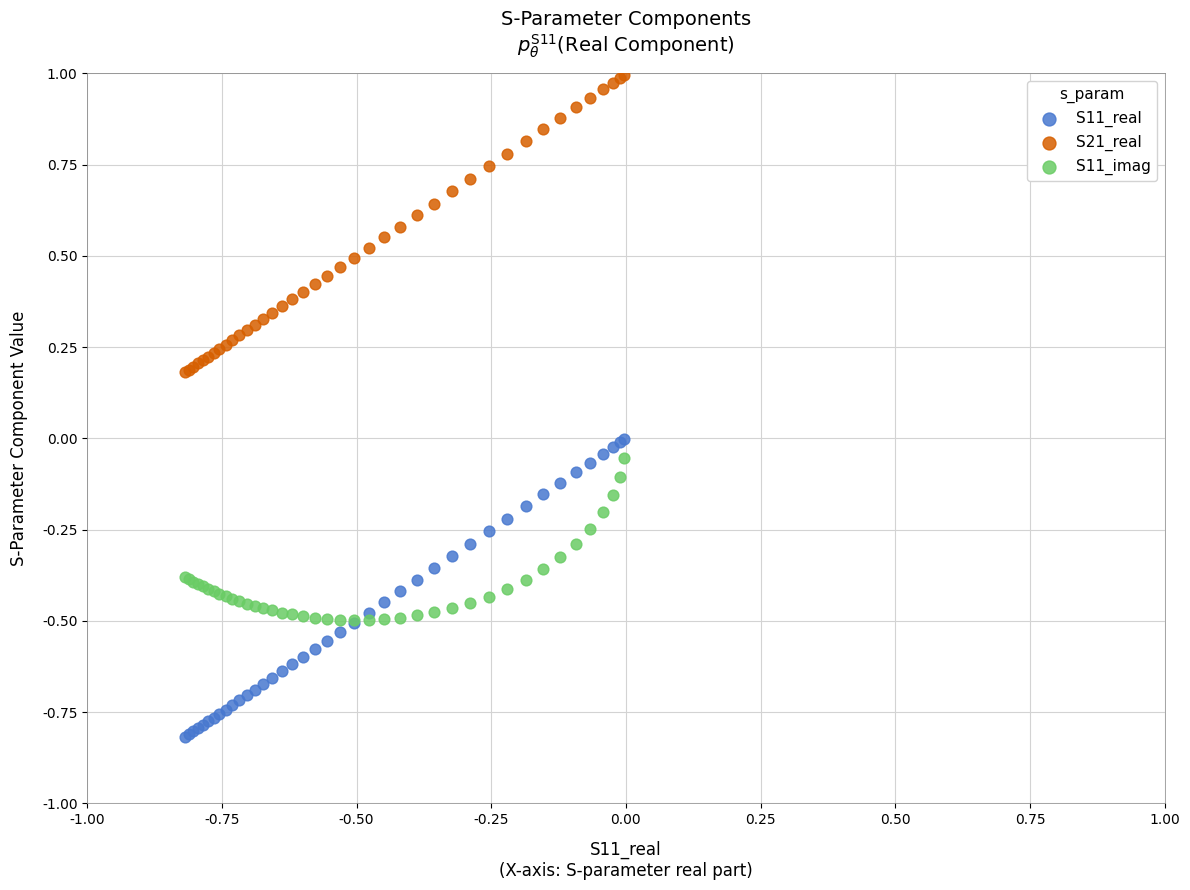

What are all the series names shown in the legend?

S11_real, S21_real, S11_imag